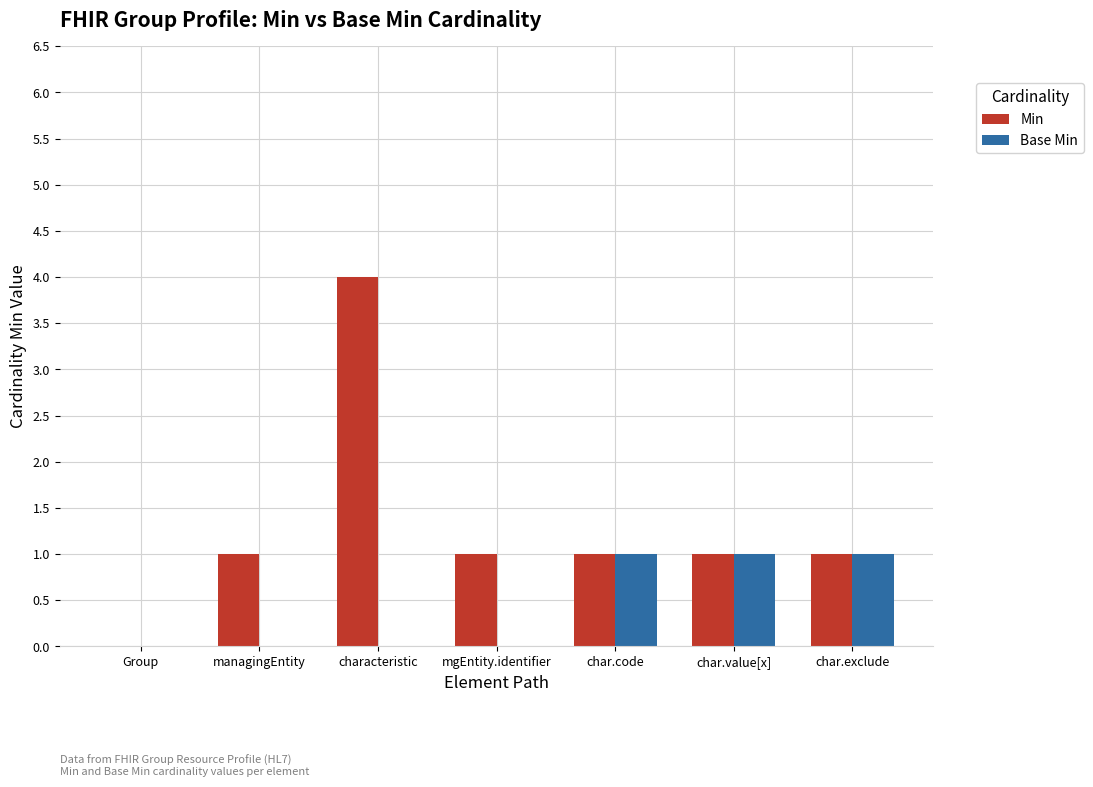

The Base Min series shows 1 at char.code. True or false?

True